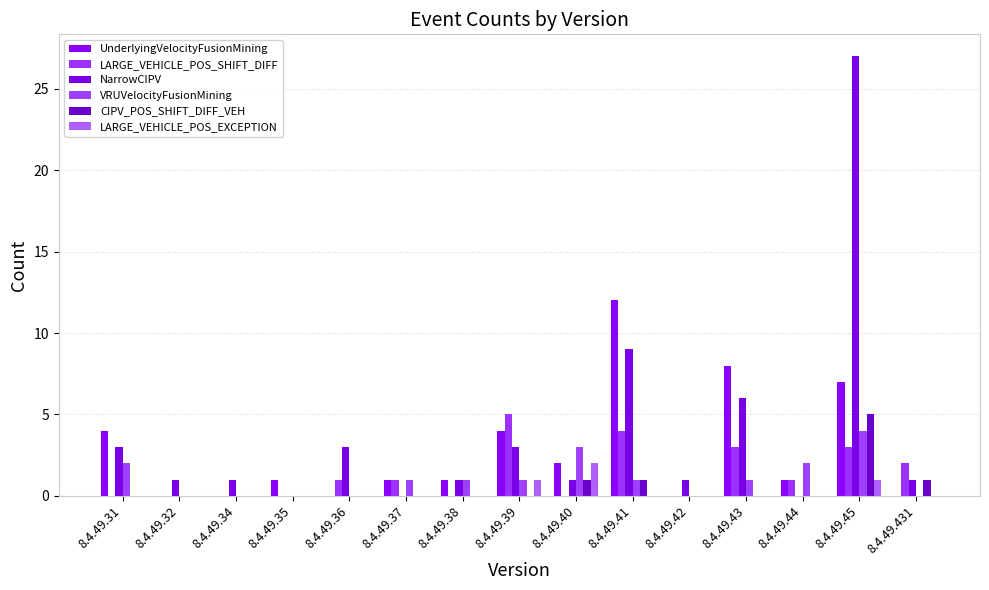

What is the difference between the NarrowCIPV values at 8.4.49.431 and 8.4.49.45?

26